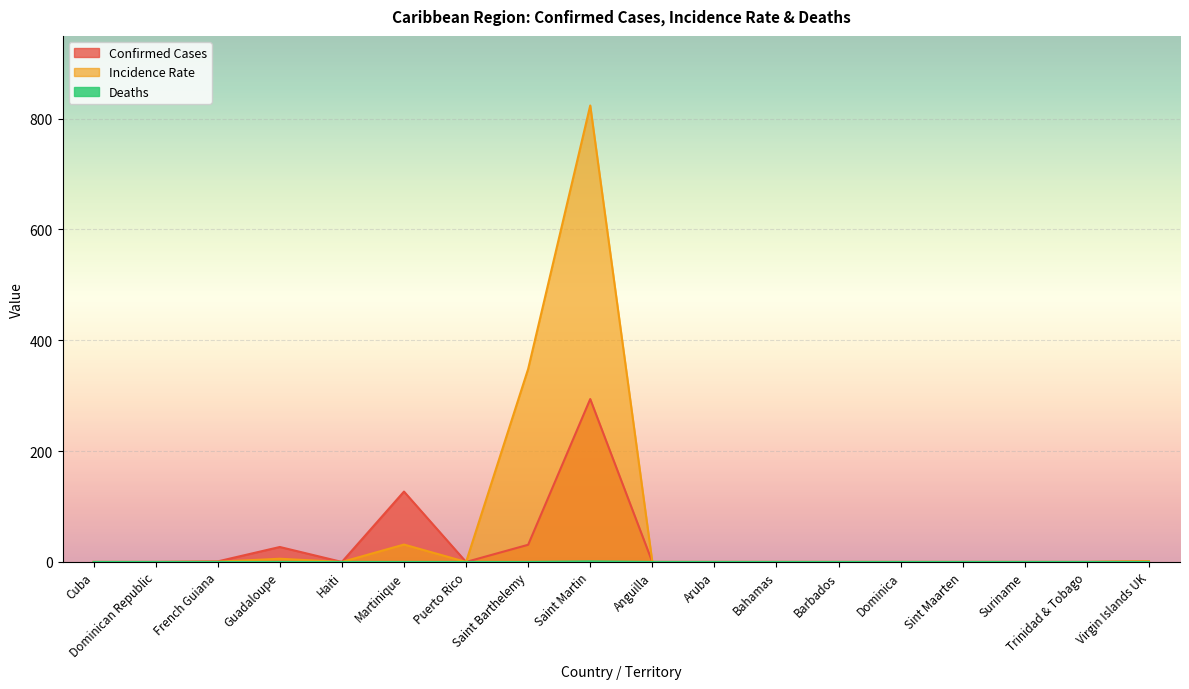

What is the highest value of the Confirmed Cases series?

294.0